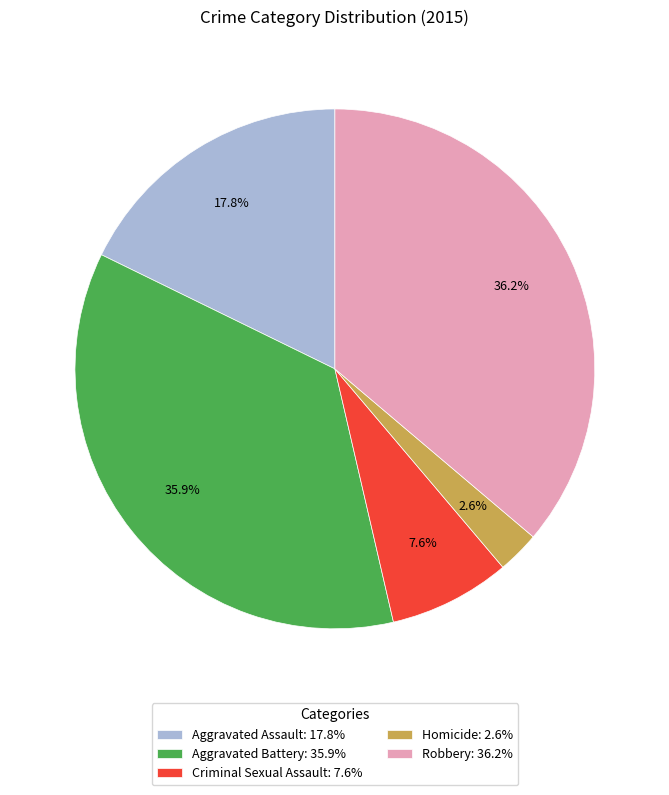

Does Criminal Sexual Assault account for over 50% of the chart?

No